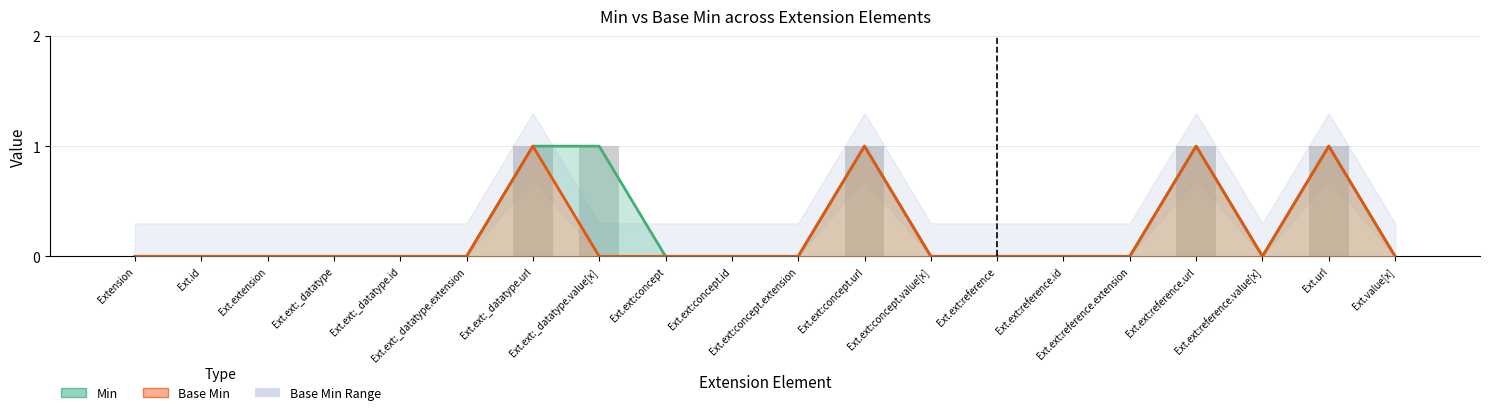

Which category has the lowest value across all series?

Extension